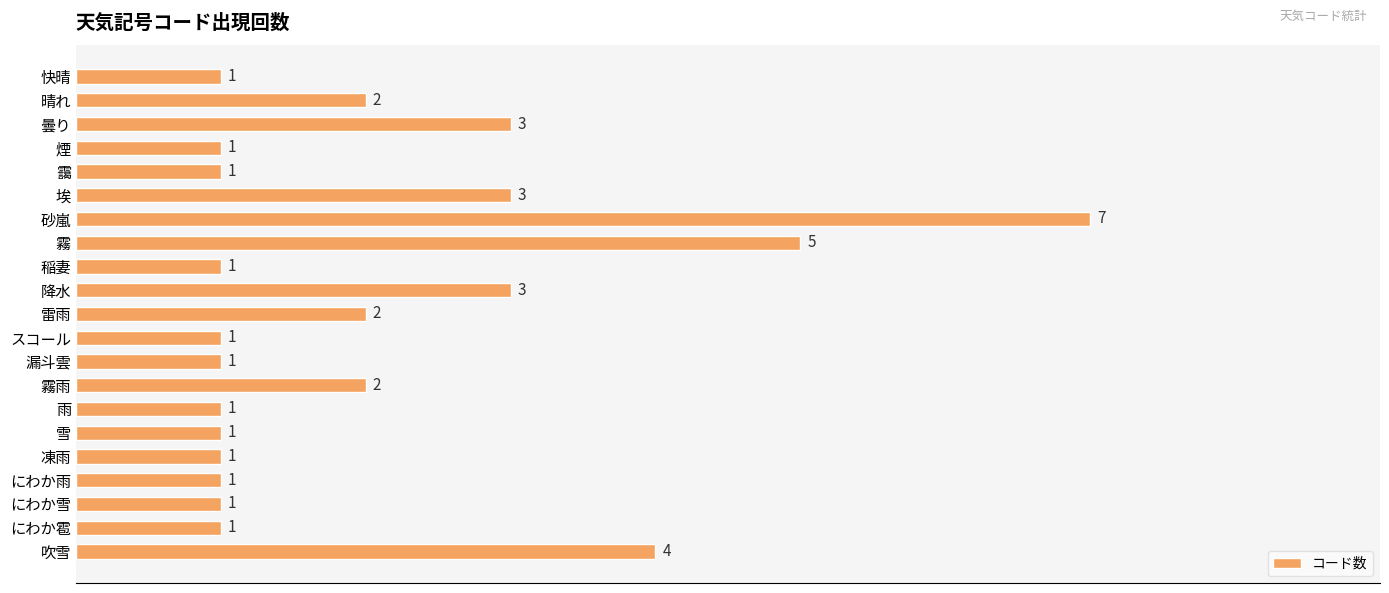

Approximately how many times larger is the value at 降水 compared to 快晴?

3.0